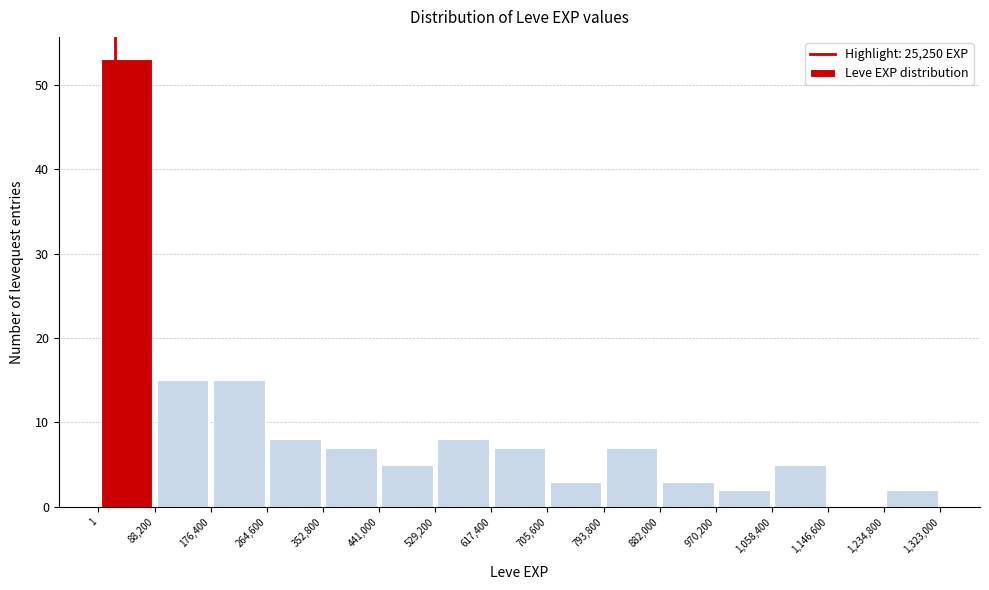

Reading left to right, transcribe this chart: for each bar, give the range it covers on the x-axis and its height. The values are not printed on the chart, so give them approximately, as read against the axis.

1 to 88,200: 53
88,200 to 176,400: 15
176,400 to 264,600: 15
264,600 to 352,800: 8
352,800 to 441,000: 7
441,000 to 529,200: 5
529,200 to 617,400: 8
617,400 to 705,600: 7
705,600 to 793,800: 3
793,800 to 882,000: 7
882,000 to 970,200: 3
970,200 to 1,058,400: 2
1,058,400 to 1,146,600: 5
1,146,600 to 1,234,800: 0
1,234,800 to 1,323,000: 2